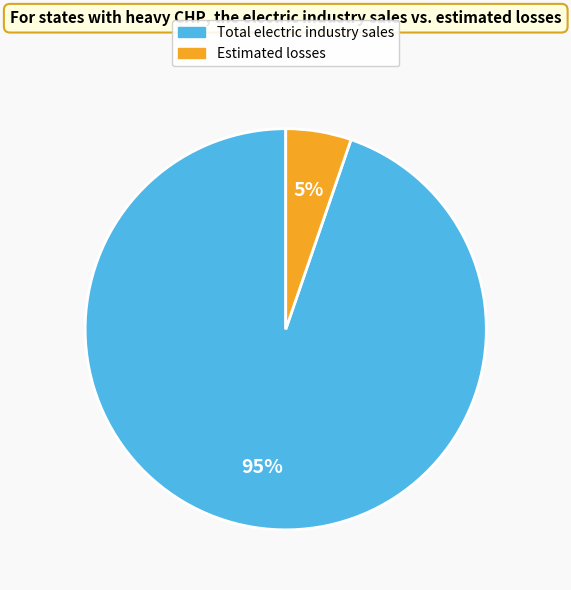

To the nearest percent, what percentage of the pie is Estimated losses?

5%